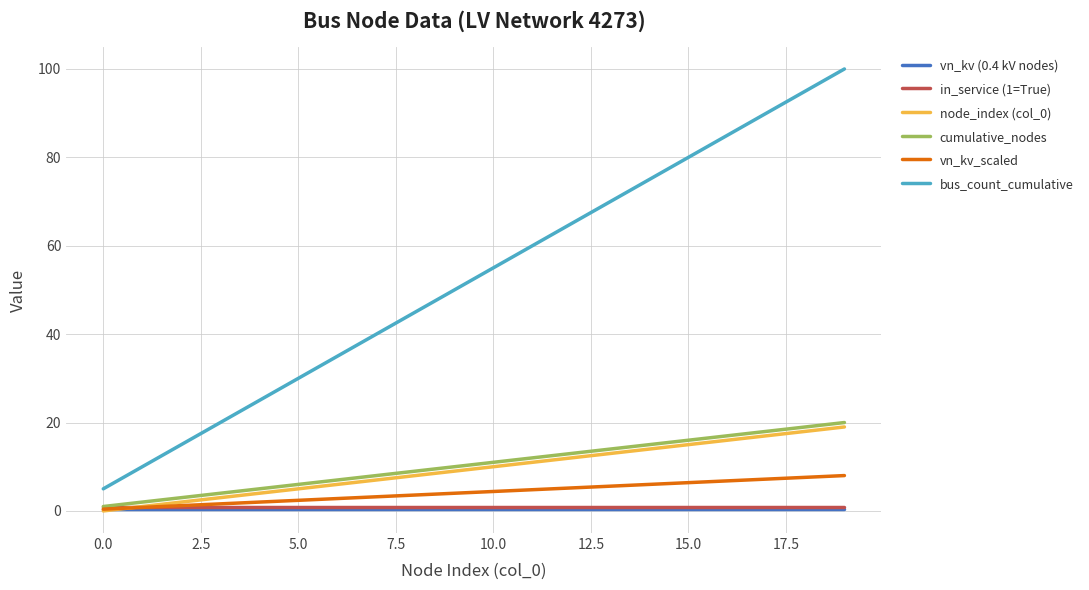

True or false: bus_count_cumulative and vn_kv (0.4 kV nodes) cross at least once.

False